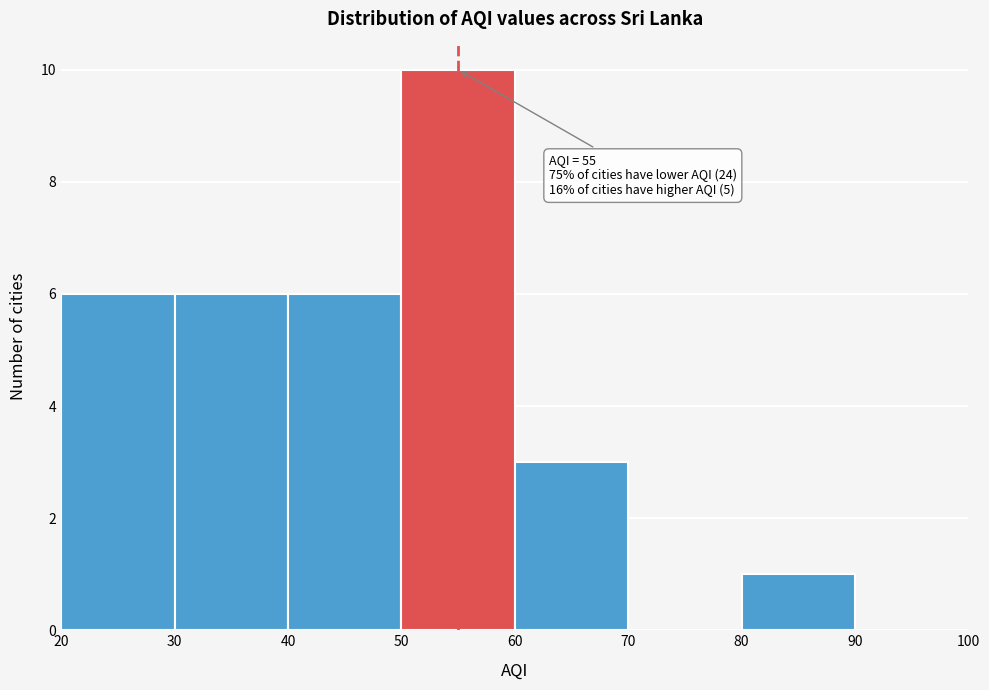

Over which range of the x-axis is the bar tallest?

50 to 60